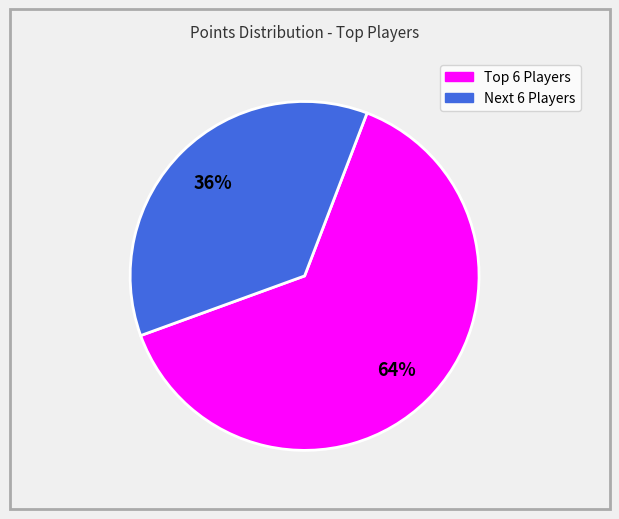

Is there a majority slice in this chart?

Yes